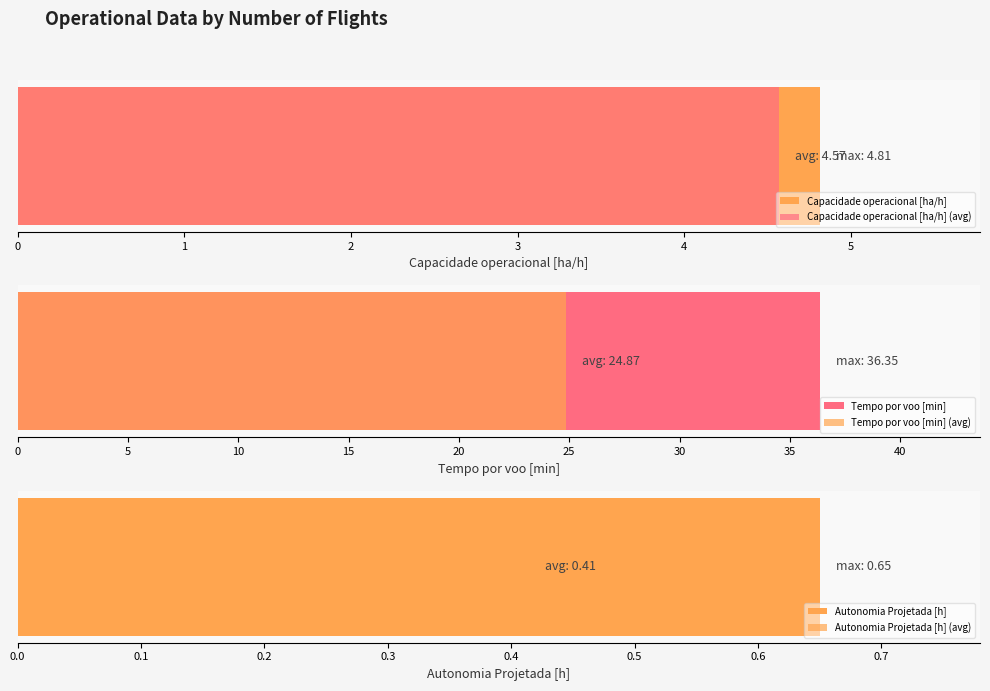

The value of Capacidade operacional [ha/h] at 47 is 4.6. True or false?

True